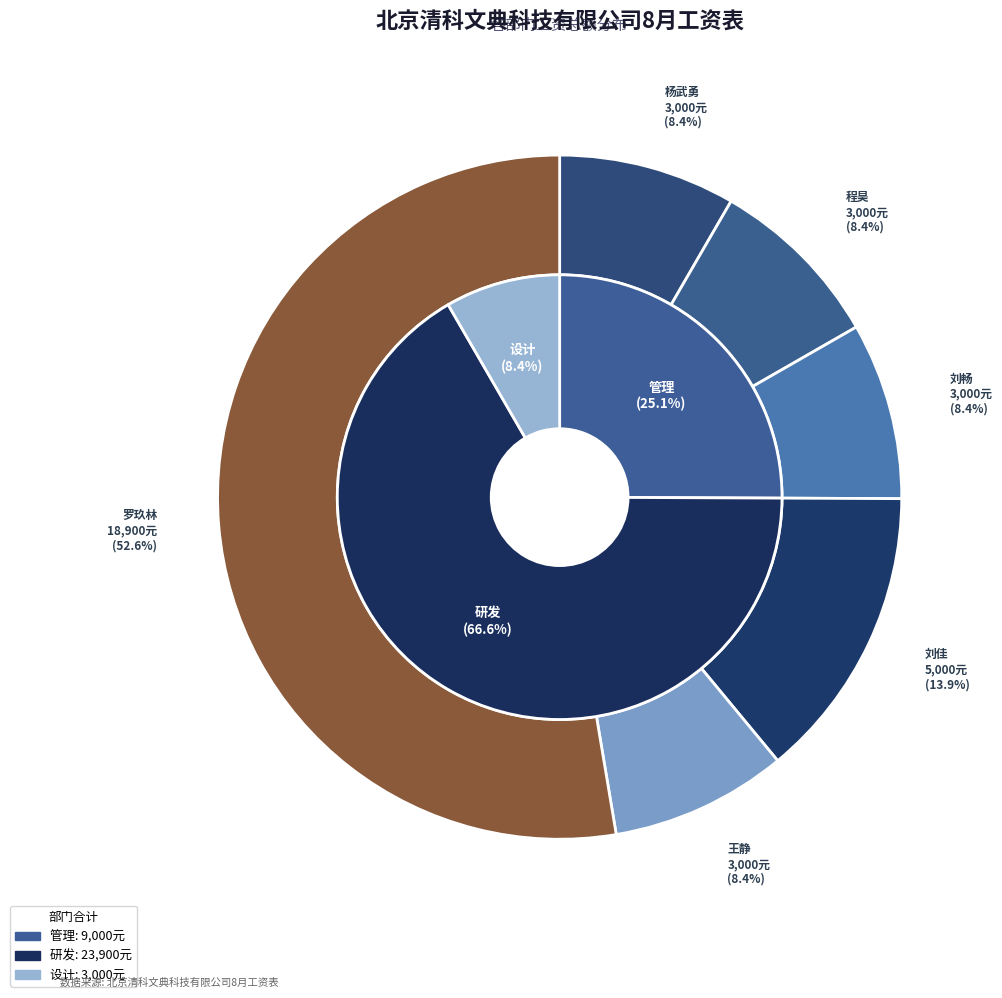

Combined, do 刘佳 and 刘畅 account for over 50%?

No